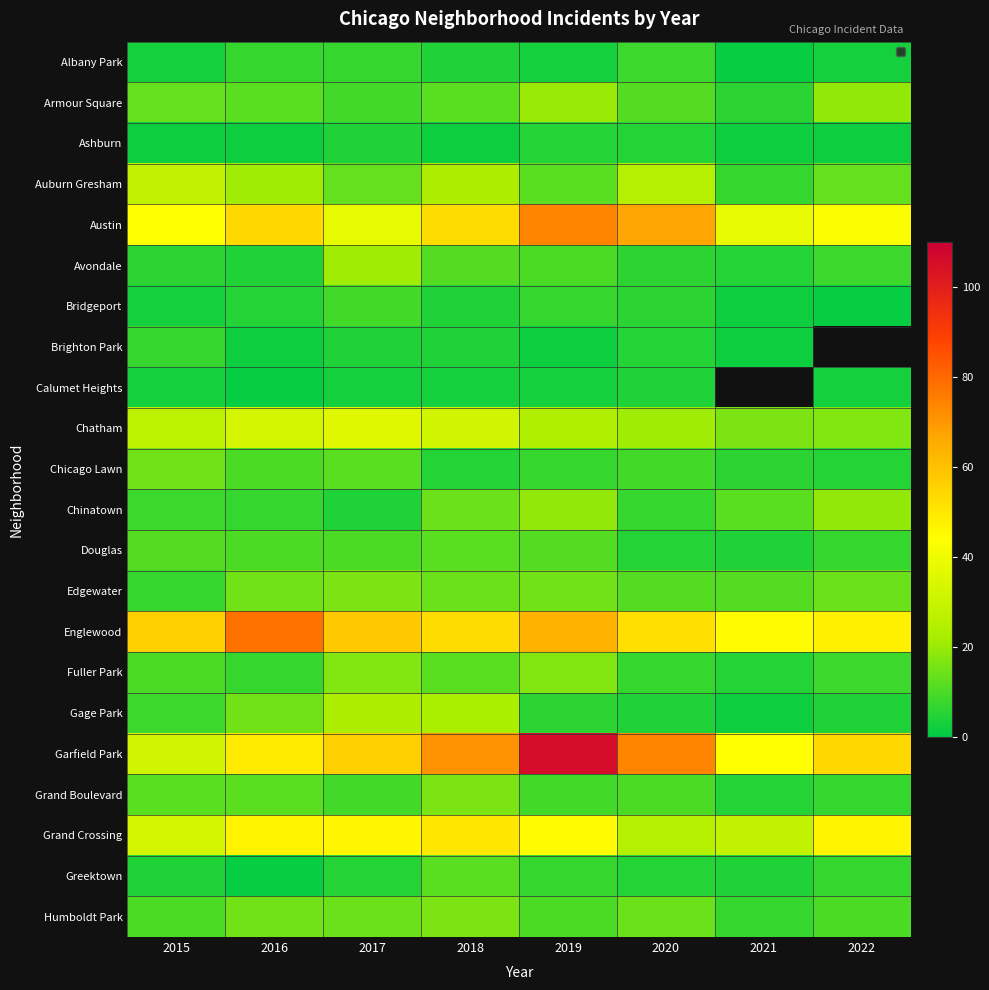

What is the difference between the maximum and minimum values in the Albany Park series?

7.0